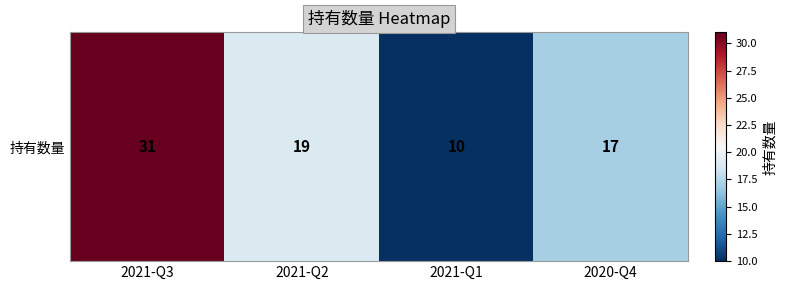

What is the minimum value shown in the chart?

10